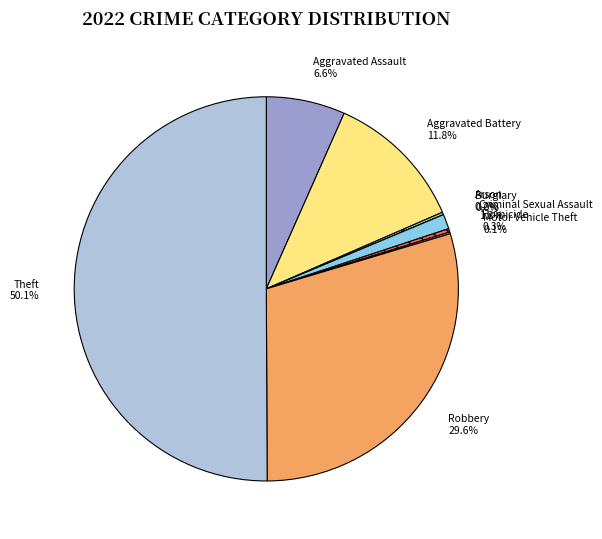

What is the largest slice in the pie chart?

Theft